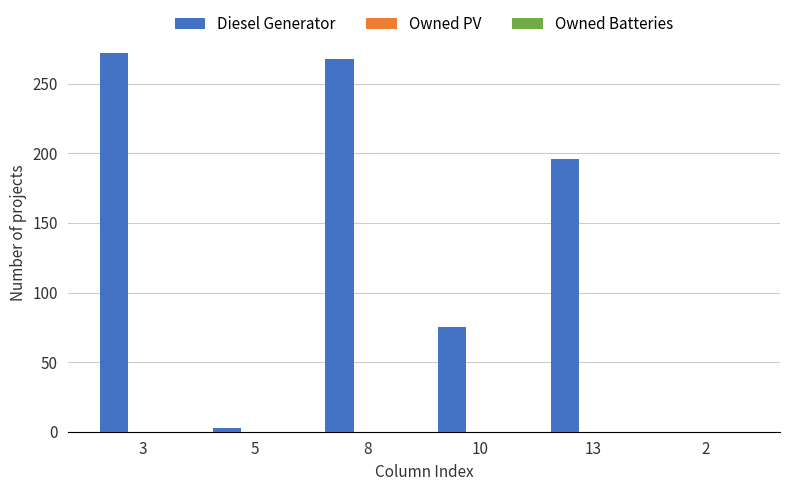

At which label is the value closest to 136?

13